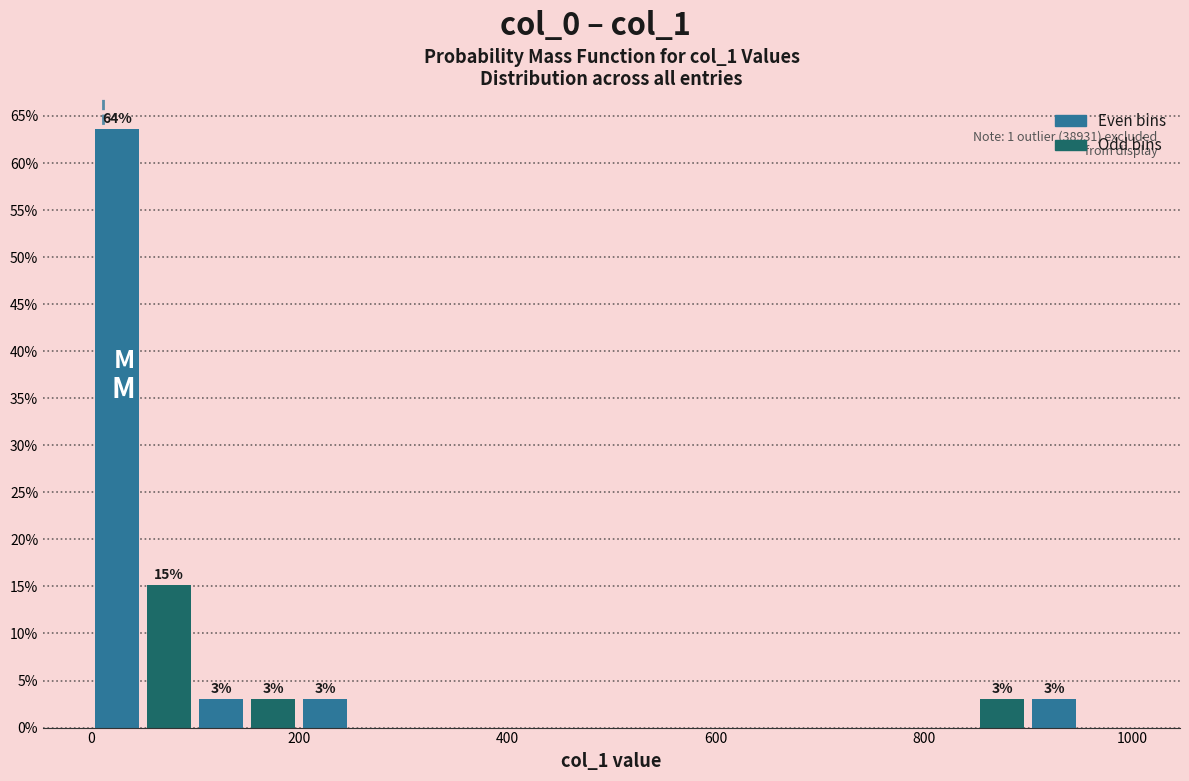

Read against the x-axis, roughly where is the centre of the tallest bar?

20